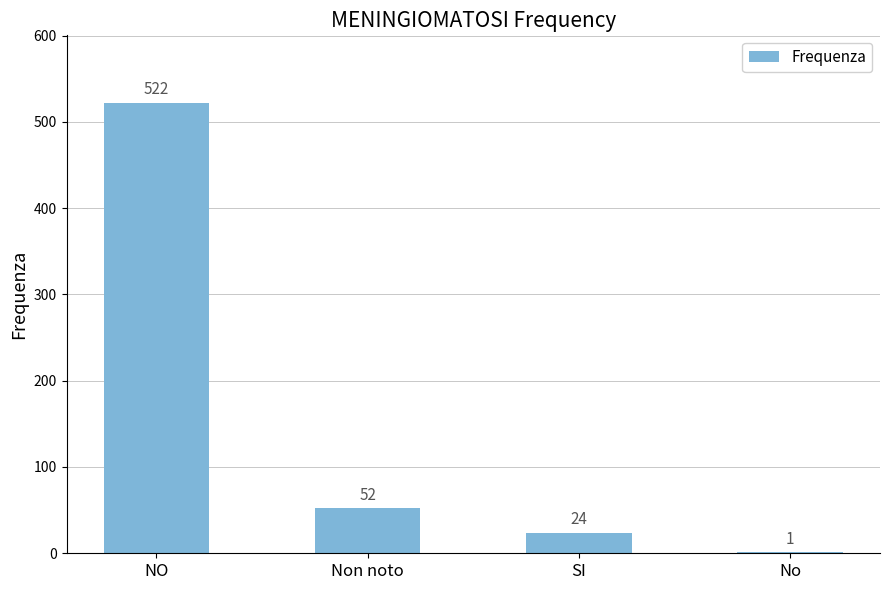

The chart shows a value of 24 at SI. True or false?

True